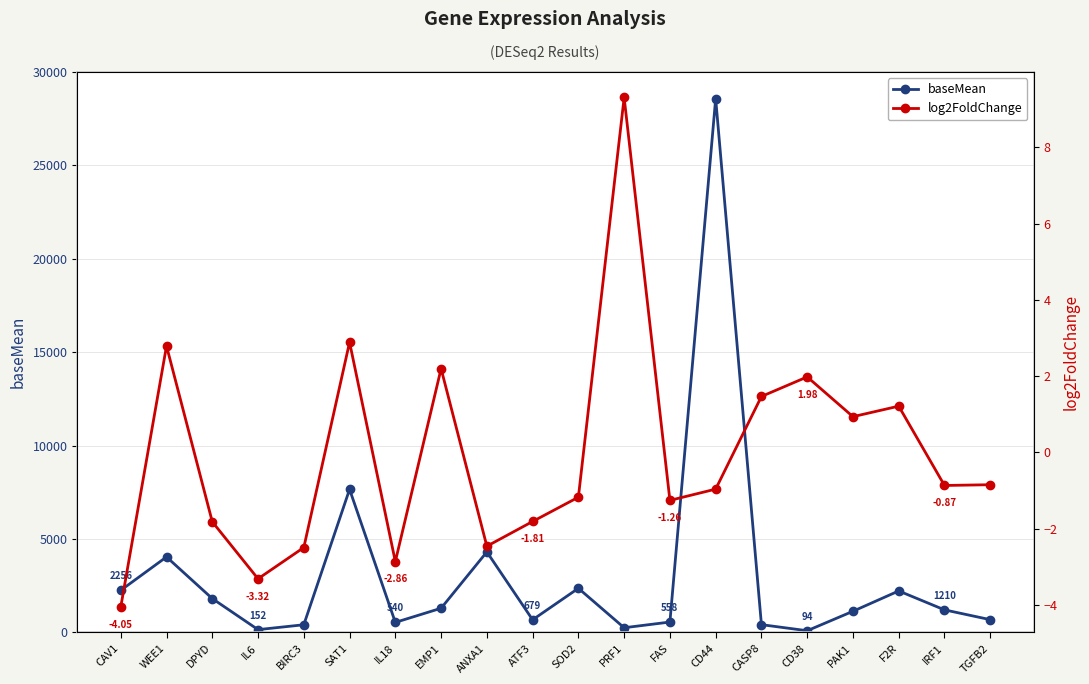

What is the spread (max minus min) of values at CASP8?

417.0